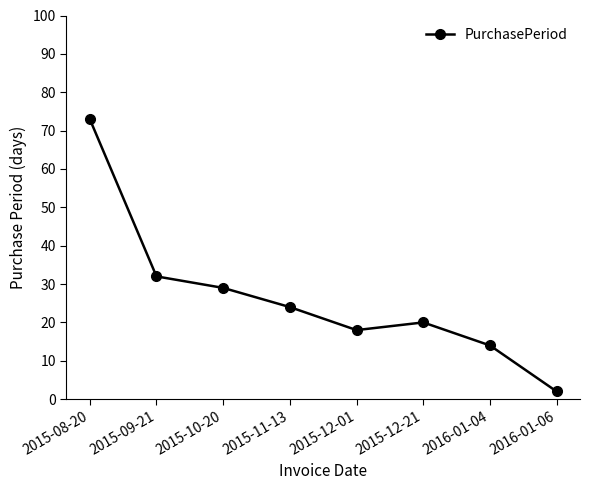

Which has a higher value, 2015-11-13 or 2016-01-04?

2015-11-13